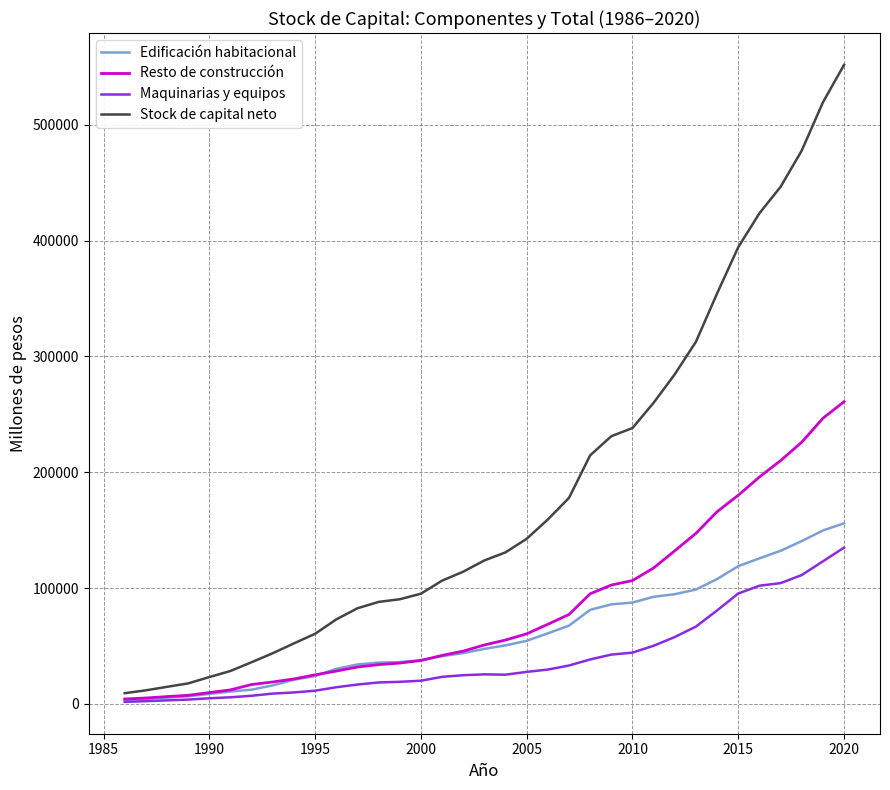

Which series has the widest spread of values?

Stock de capital neto